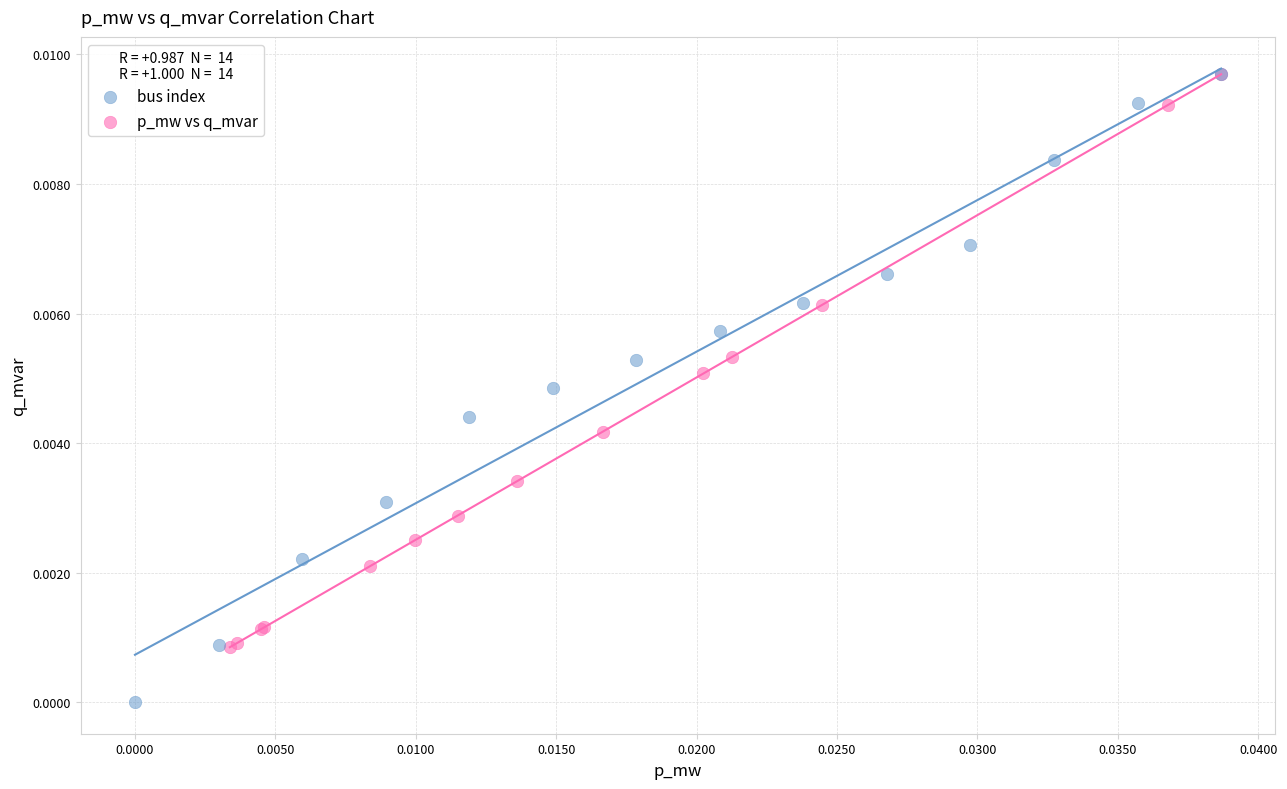

Which series contains the lowest Y value?

bus index